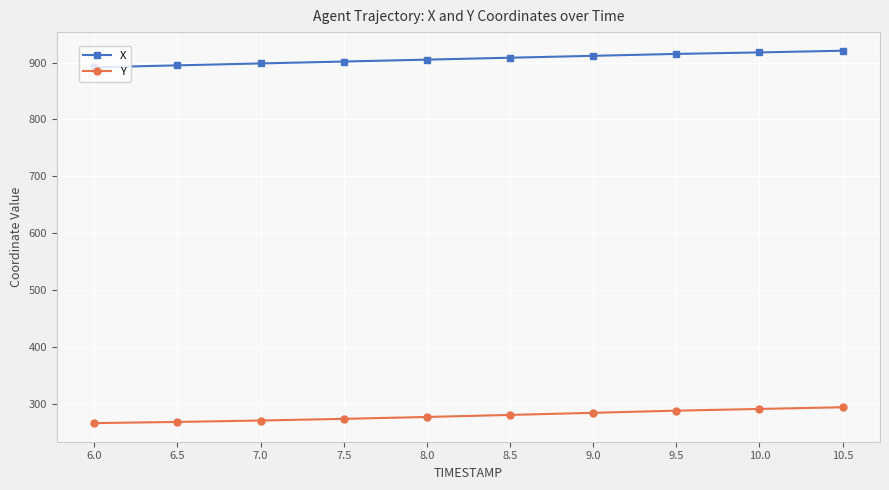

What are all the series names shown in the legend?

X, Y